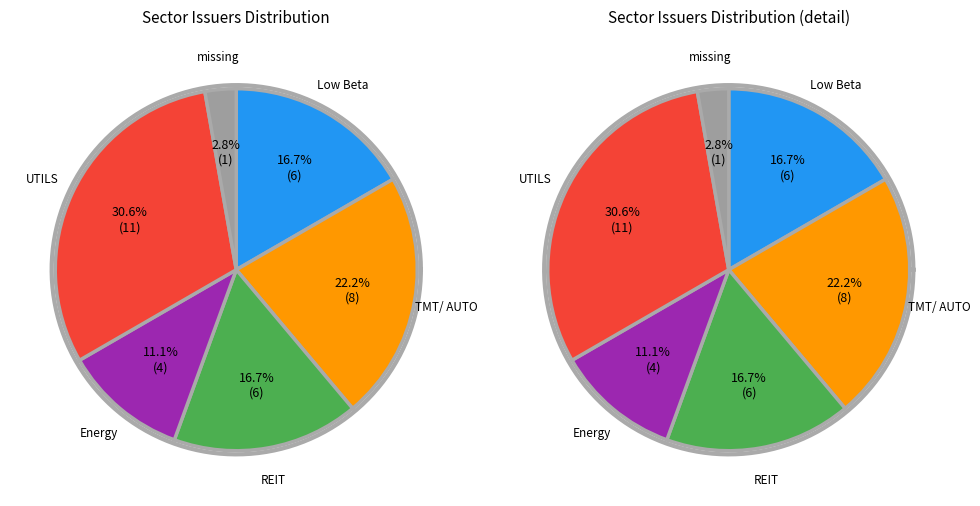

To the nearest percent, what is the combined percentage of missing and Low Beta?

19%